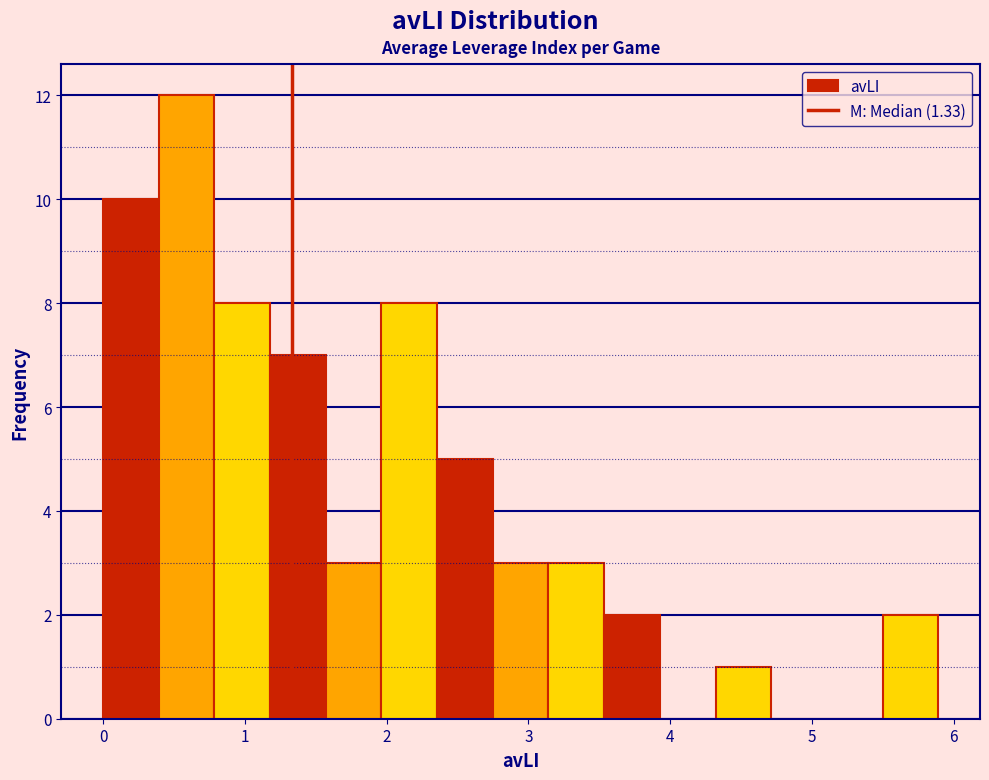

Read against the x-axis, roughly where is the centre of the tallest bar?

0.6